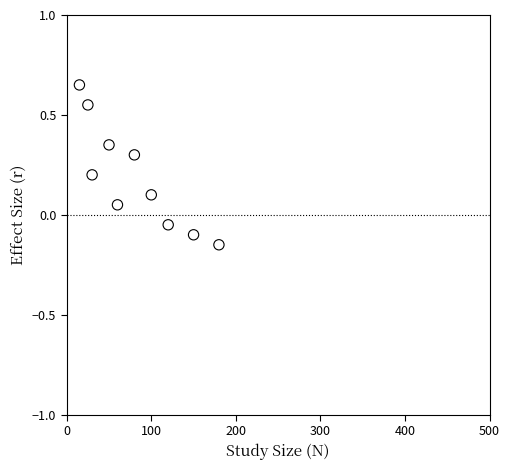

What is the average X value?

81.0